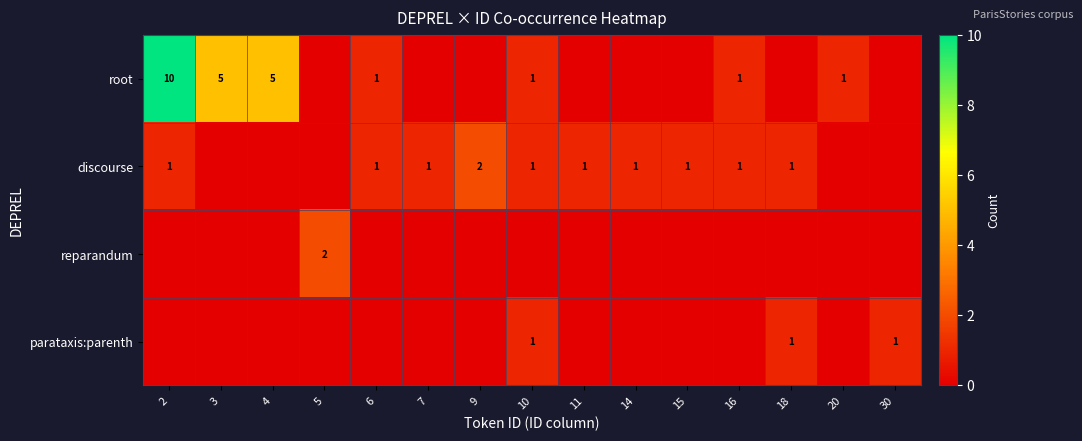

The value of parataxis:parenth at 18 is 1. True or false?

True